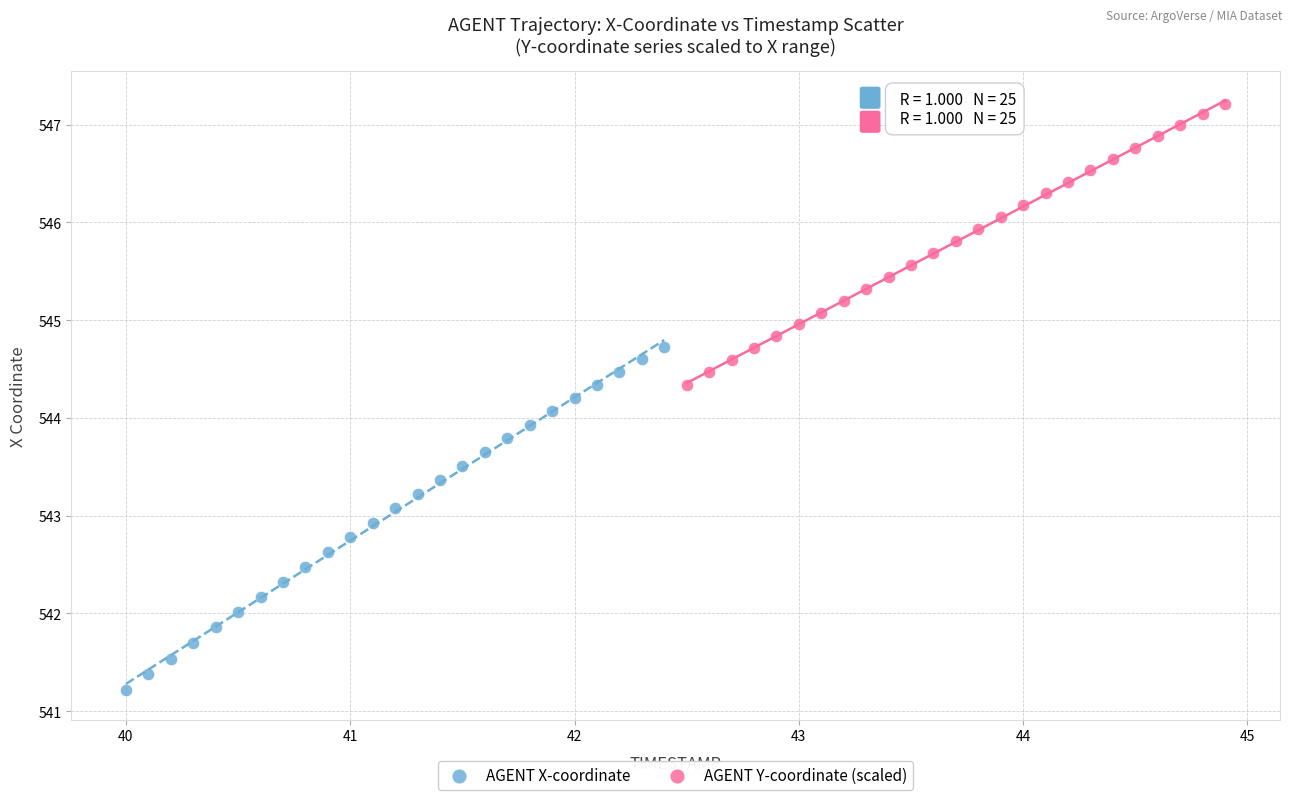

Which series reaches the minimum Y coordinate?

AGENT X-coordinate